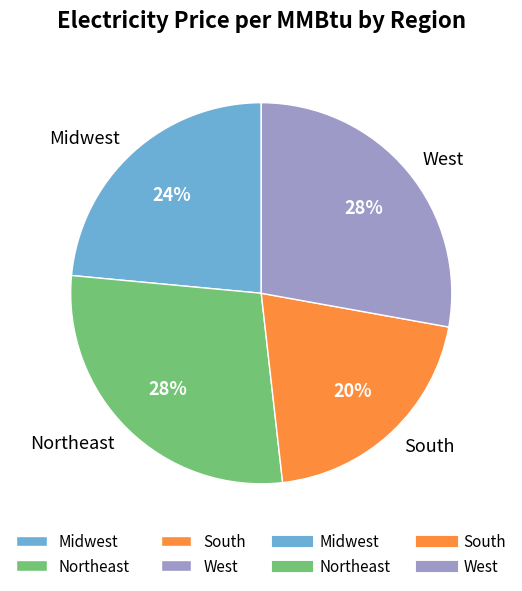

Which slice is the smallest?

South